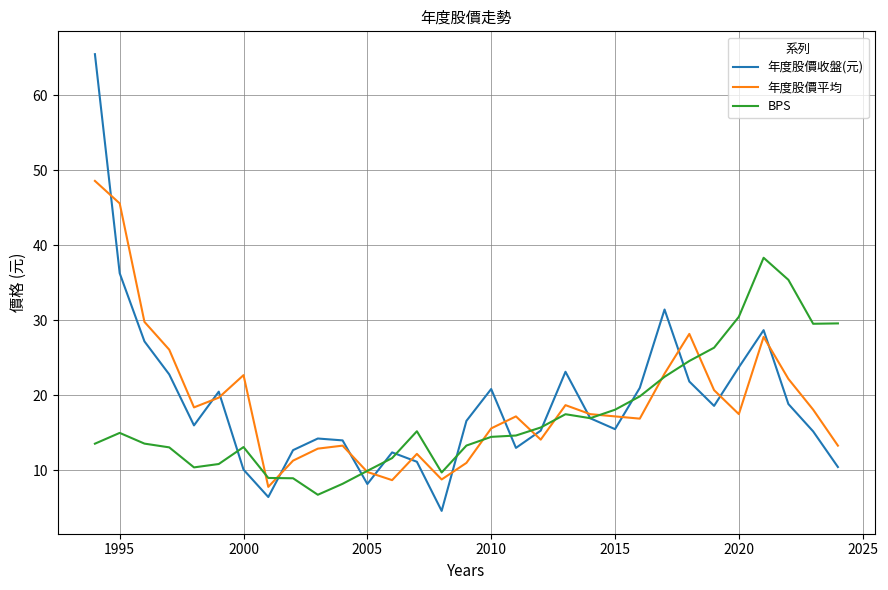

What is the minimum value shown in the chart?

4.6